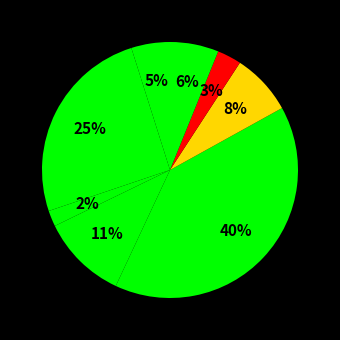

To the nearest percent, what is the difference between the largest and smallest slice percentages?

38%